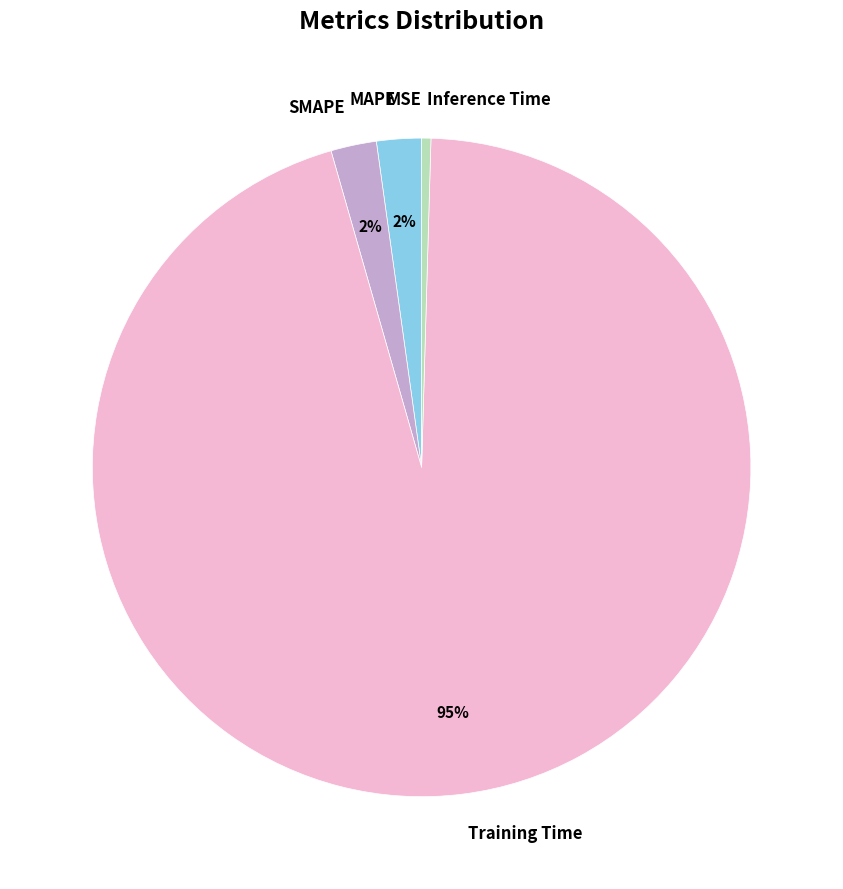

To the nearest percent, what is the average slice percentage?

20%